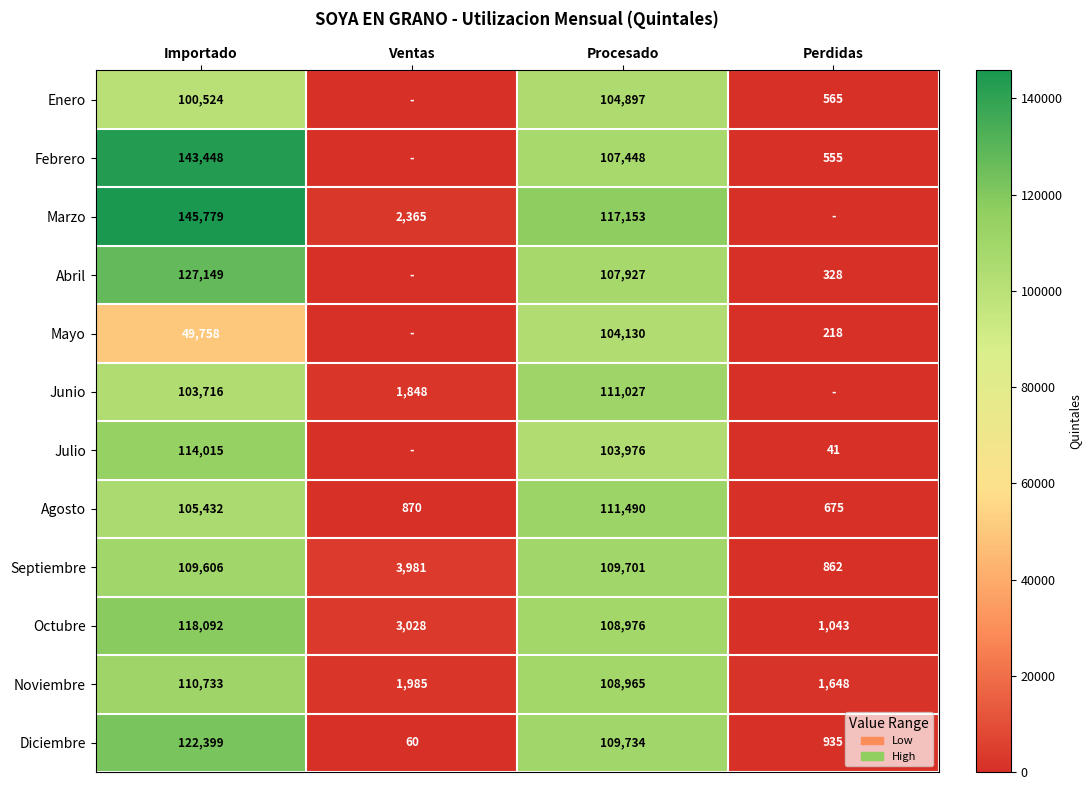

List the labels in order of Septiembre value, largest first.

Procesado, Importado, Ventas, Perdidas